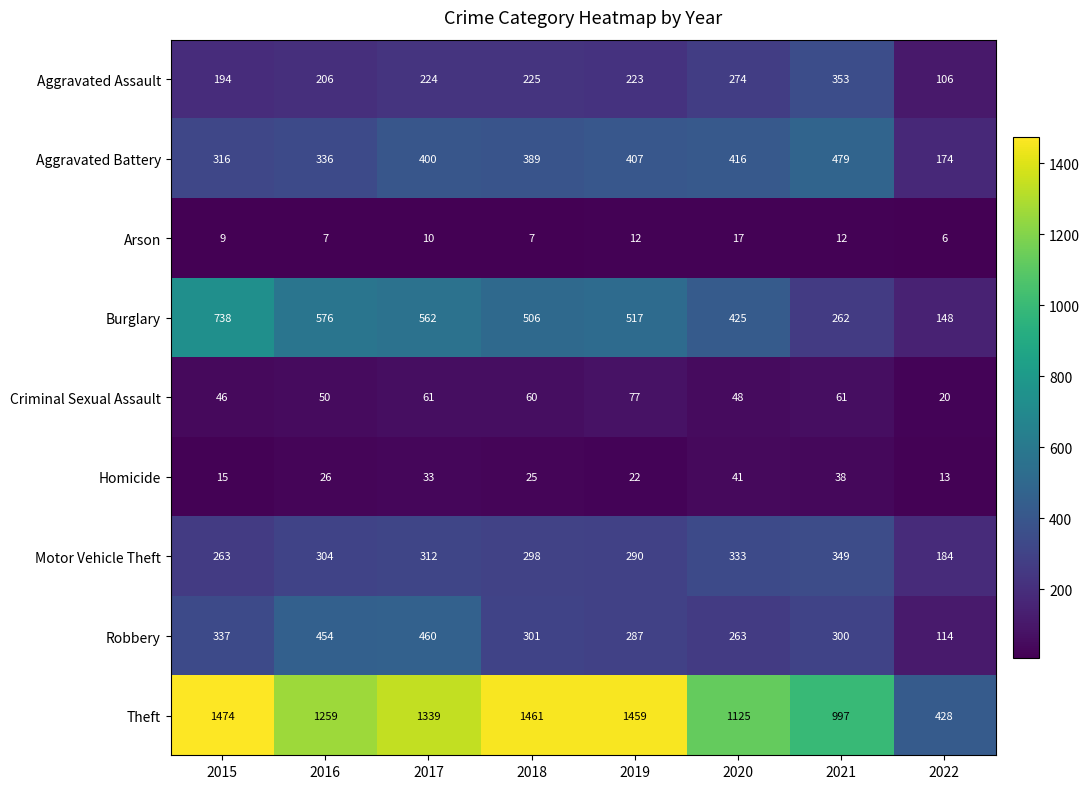

Which category has the lowest value across all series?

2022